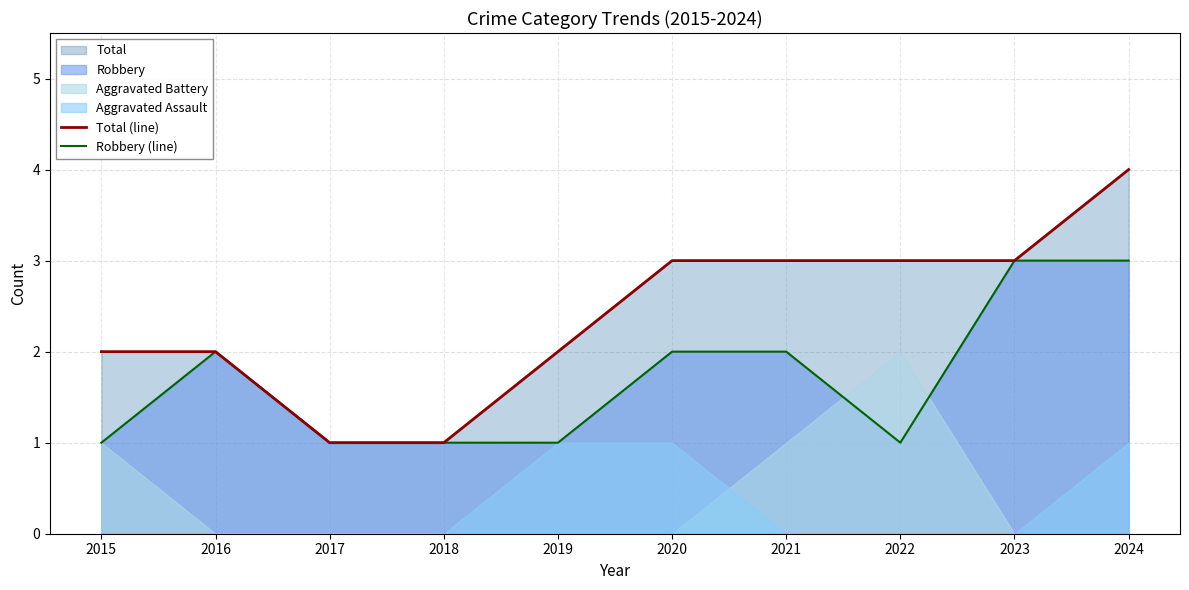

List the labels in order of Robbery (line) value, largest first.

2023, 2024, 2016, 2020, 2021, 2015, 2017, 2018, 2019, 2022